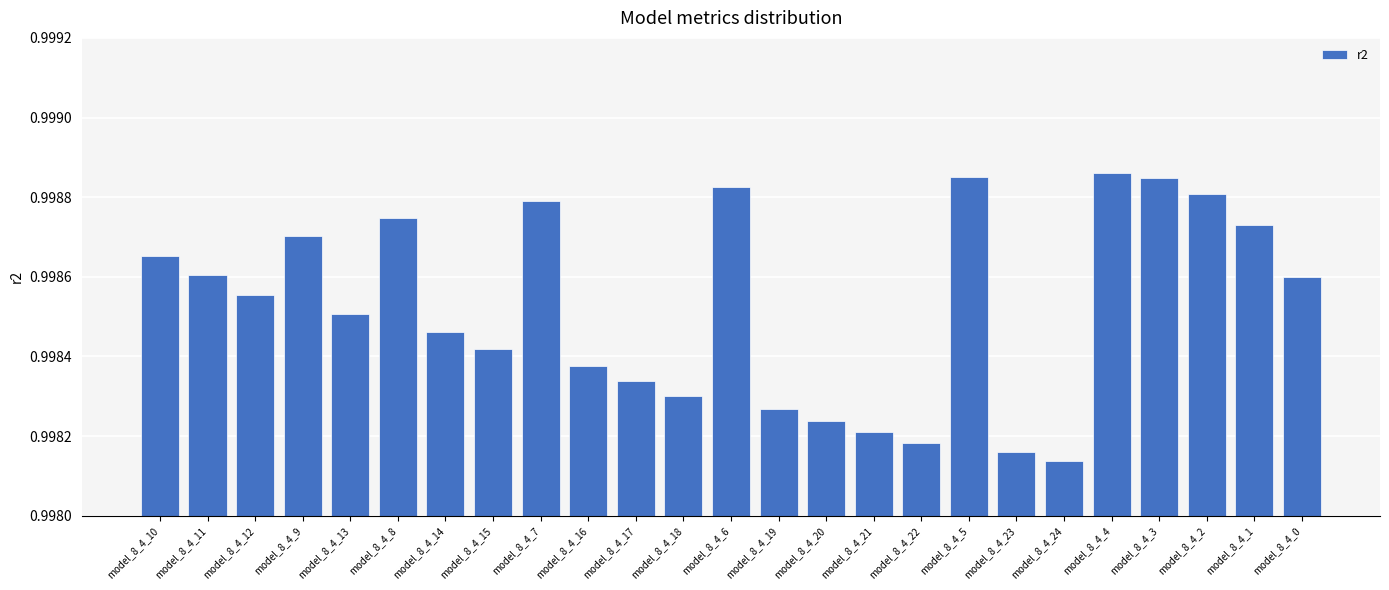

The value at model_8_4_0 is 0.2. True or false?

False